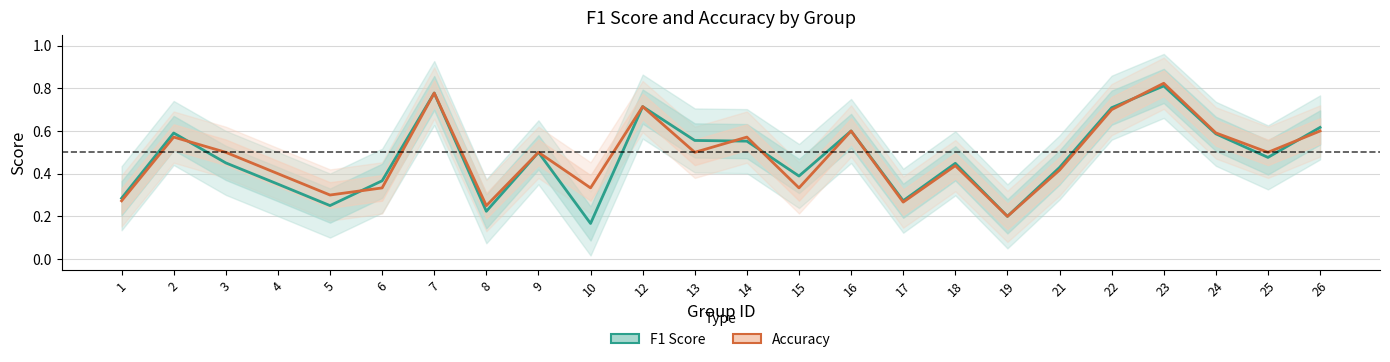

What value does the F1 Score series have at 5?

0.3